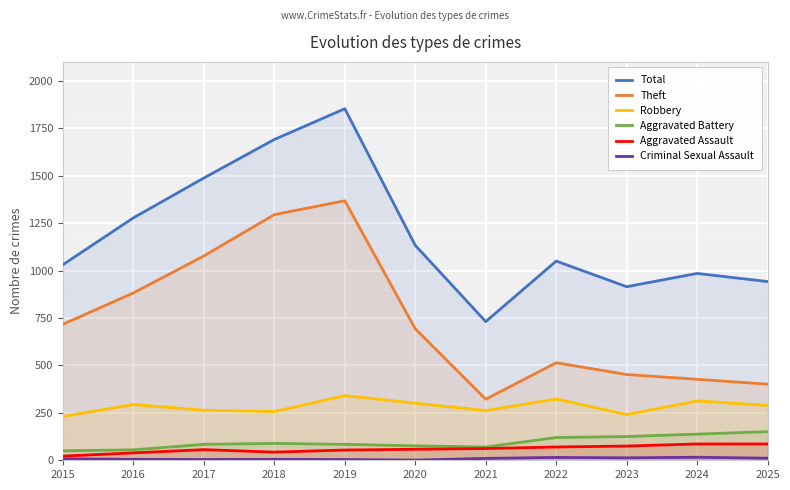

At which category does Criminal Sexual Assault reach its first local peak?

2018